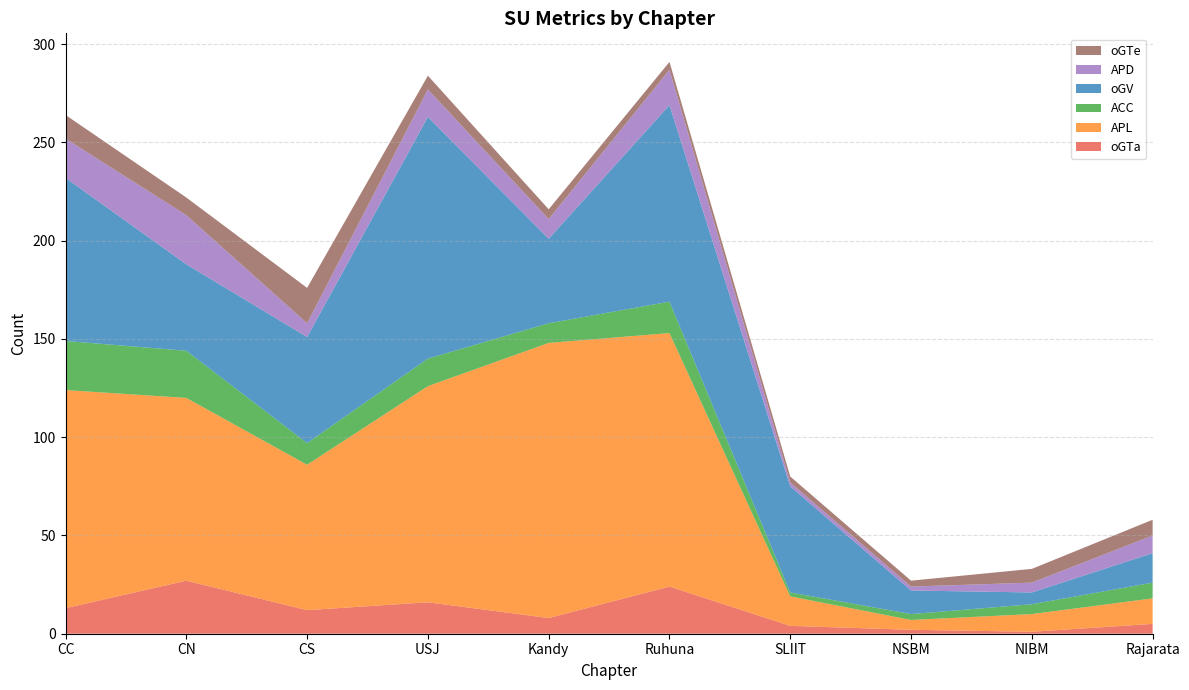

Reading left to right, transcribe all the data shown in this chart.

oGTa: 13	27	12	16	8	24	4	2	1	5
APL: 111	93	74	110	140	129	15	5	9	13
ACC: 25	24	11	14	10	16	2	3	5	8
oGV: 83	44	54	123	43	100	54	12	6	15
APD: 20	25	7	14	10	18	2	2	5	9
oGTe: 12	9	18	7	5	4	3	3	7	8